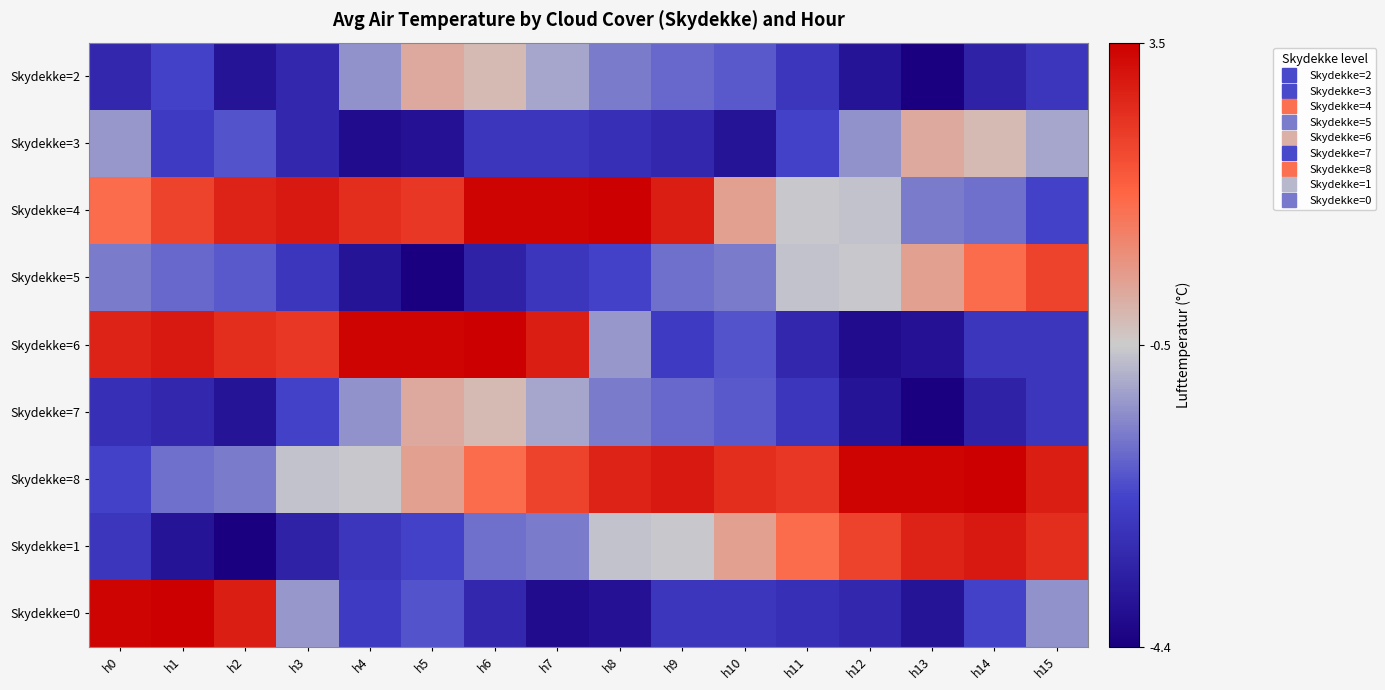

Which label corresponds to the smallest value in the chart?

h13